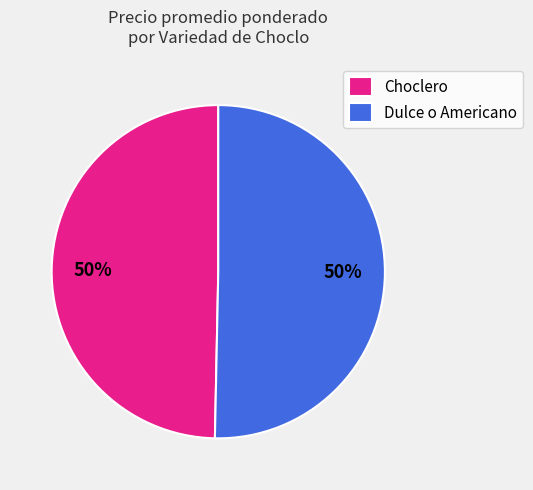

What is the ratio of the value at Dulce o Americano to the value at Choclero?

1.0